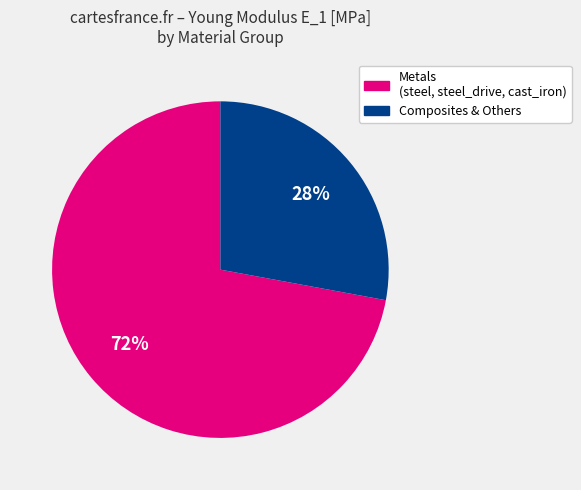

How many slices are in this pie chart?

2